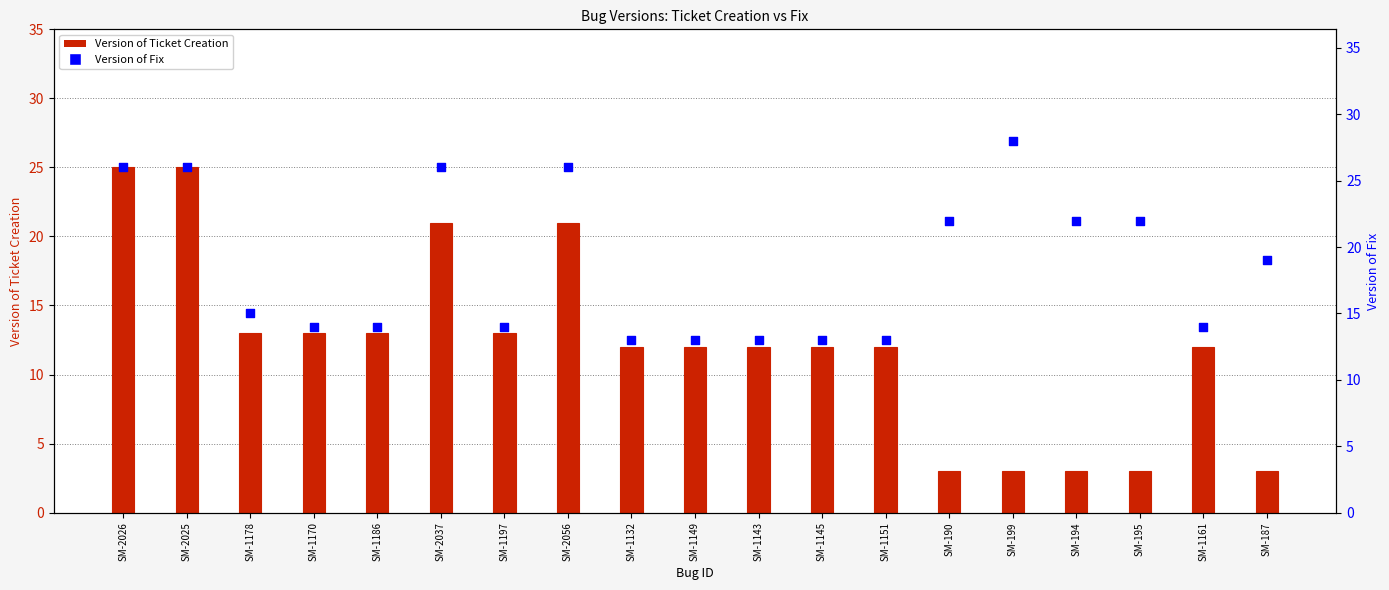

Which series reaches the maximum Y coordinate?

Version of Fix